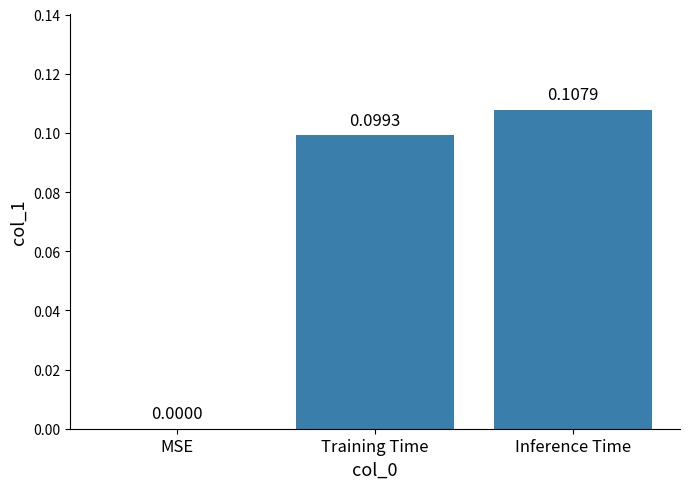

Are the bars horizontal?

No